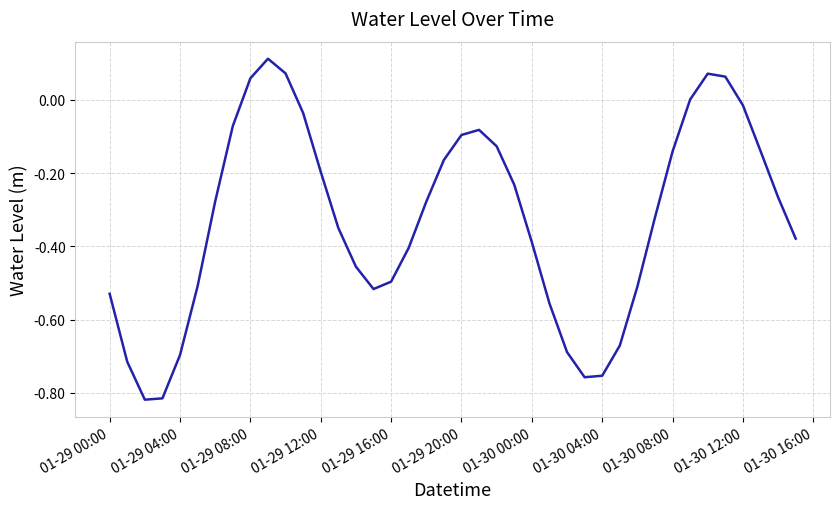

Reading left to right, transcribe all the data shown in this chart.

-0.5	-0.7	-0.8	-0.8	-0.7	-0.5	-0.3	-0.1	0.1	0.1	0.1	-0.0	-0.2	-0.4	-0.5	-0.5	-0.5	-0.4	-0.3	-0.2	-0.1	-0.1	-0.1	-0.2	-0.4	-0.6	-0.7	-0.8	-0.8	-0.7	-0.5	-0.3	-0.1	0.0	0.1	0.1	-0.0	-0.1	-0.3	-0.4